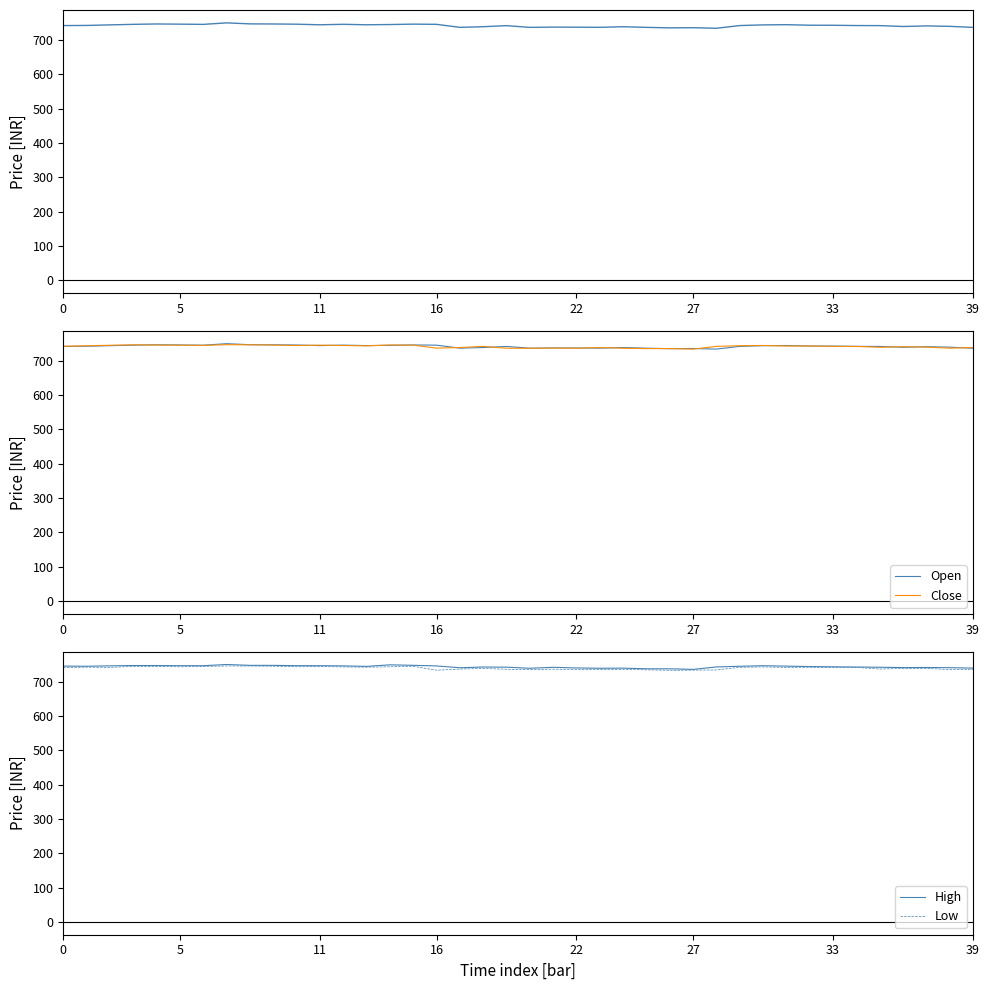

What is the lowest value of the Low series?

733.0